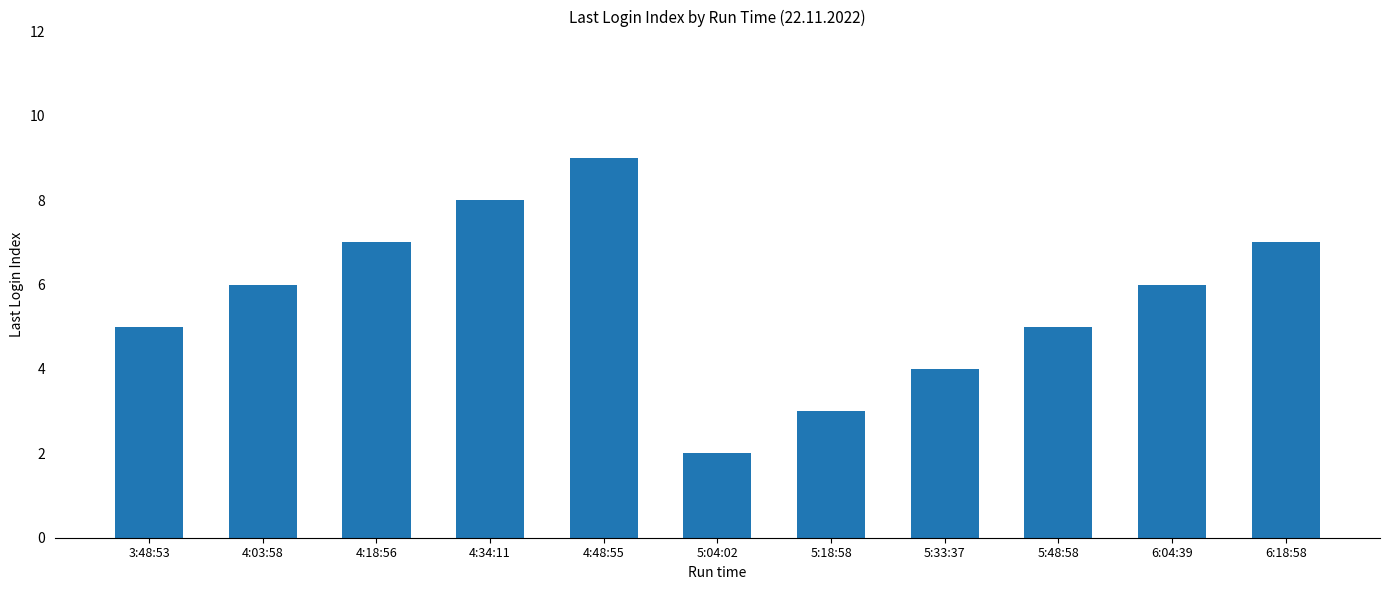

Which has a higher value, 4:03:58 or 5:04:02?

4:03:58